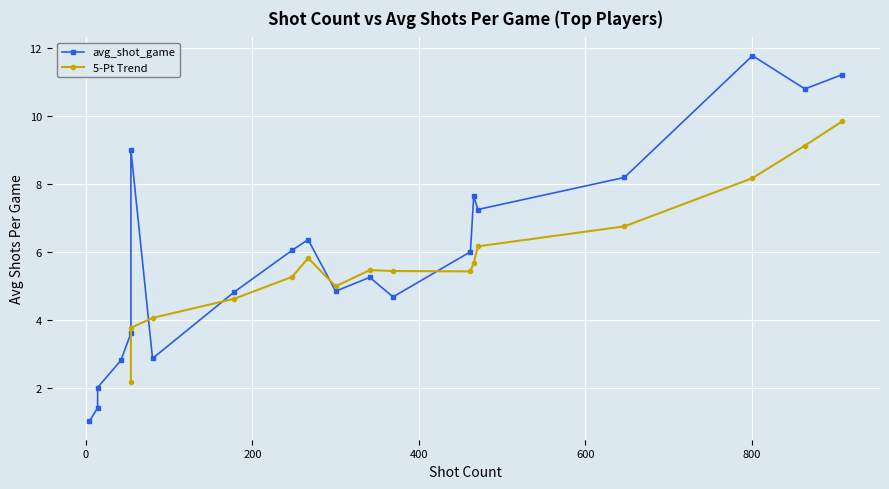

What is the smallest value displayed?

1.0